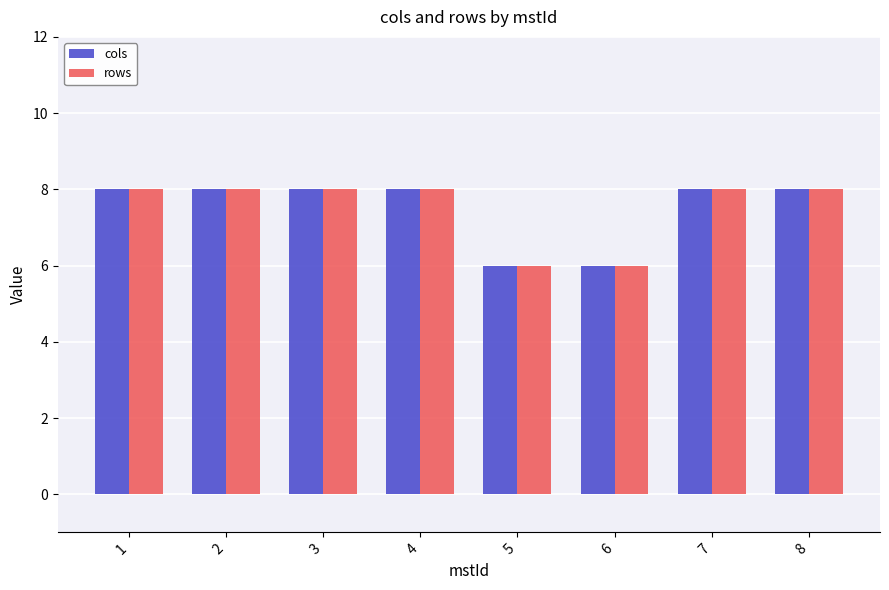

What is the total value across all series at 4?

16